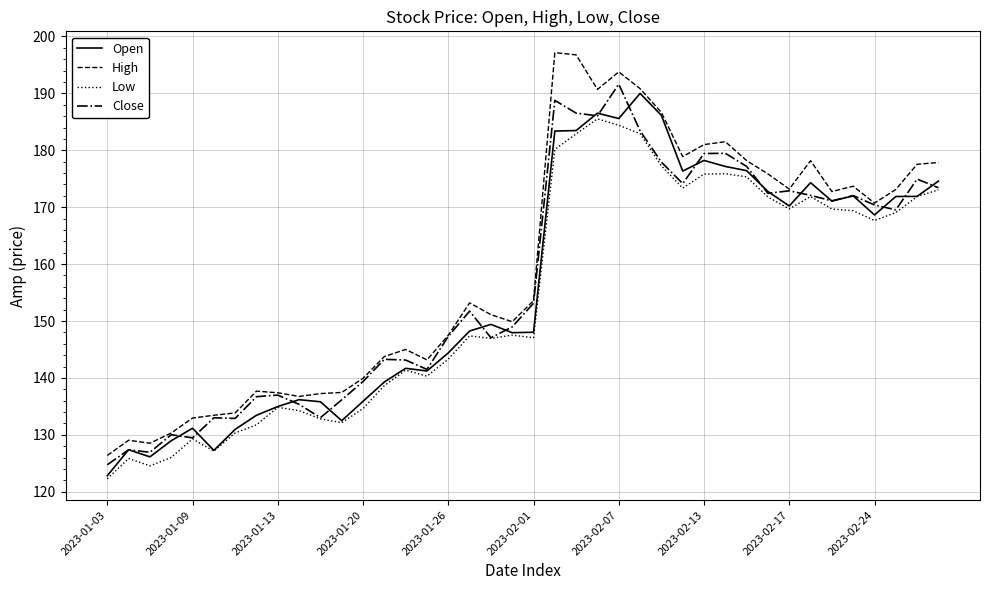

What is the difference between the maximum and minimum values in the Low series?

63.2